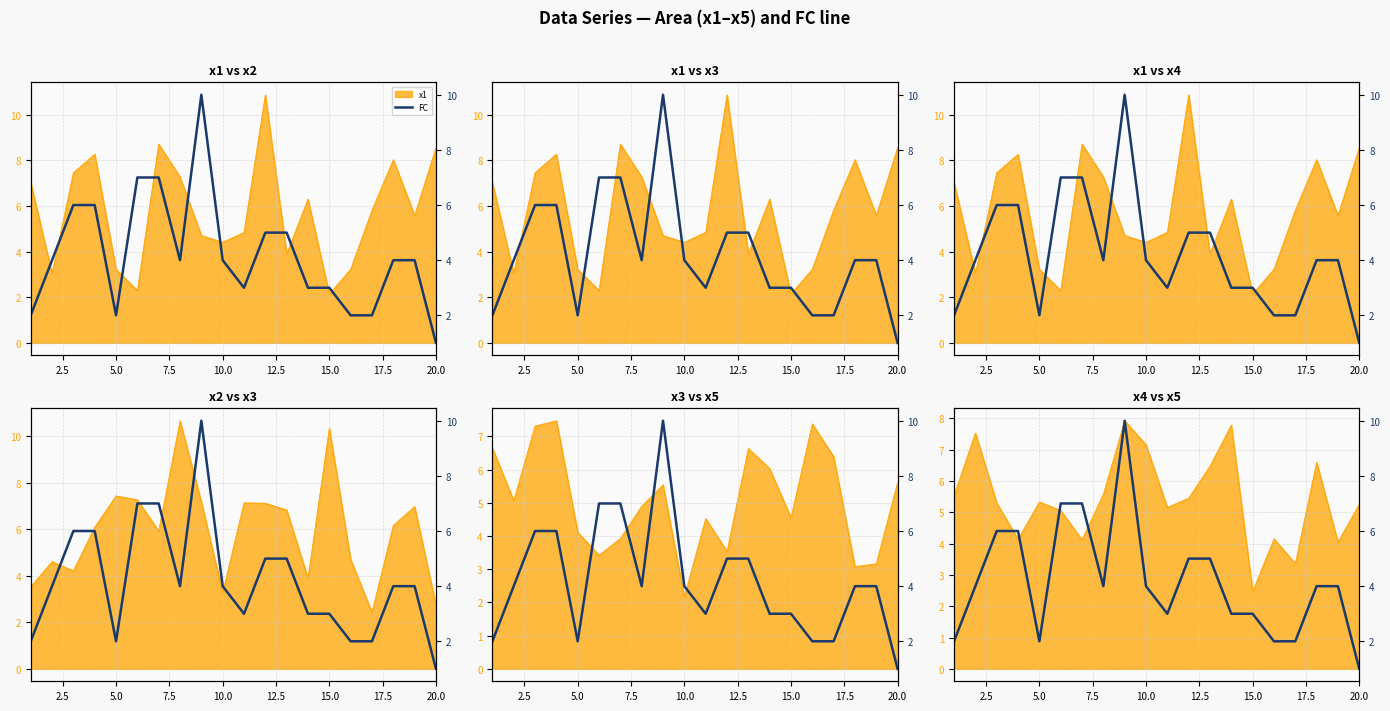

Reading left to right, list all the values displayed in this chart.

2	4	6	6	2	7	7	4	10	4	3	5	5	3	3	2	2	4	4	1